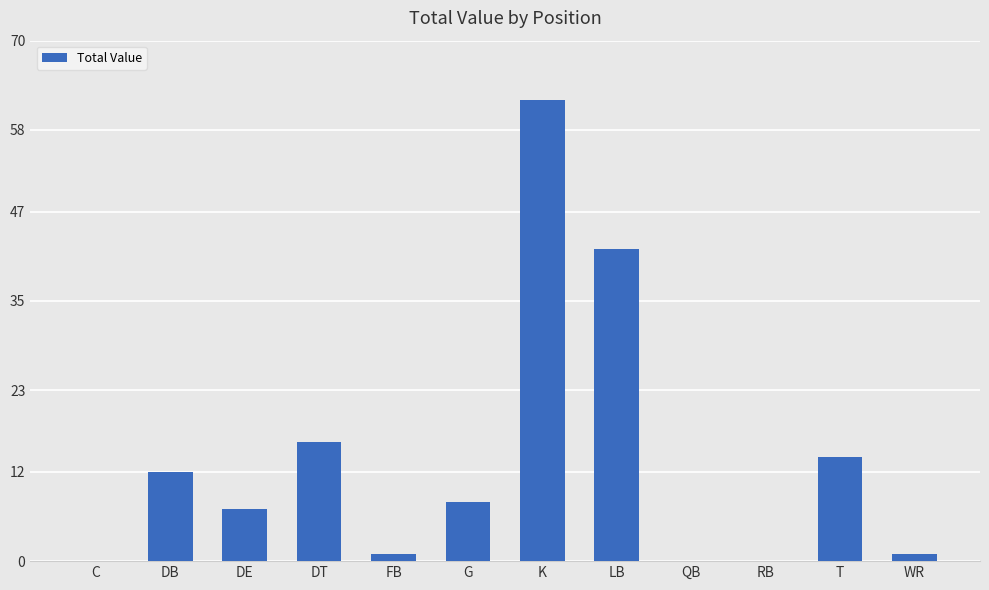

How many distinct data groups are displayed?

1